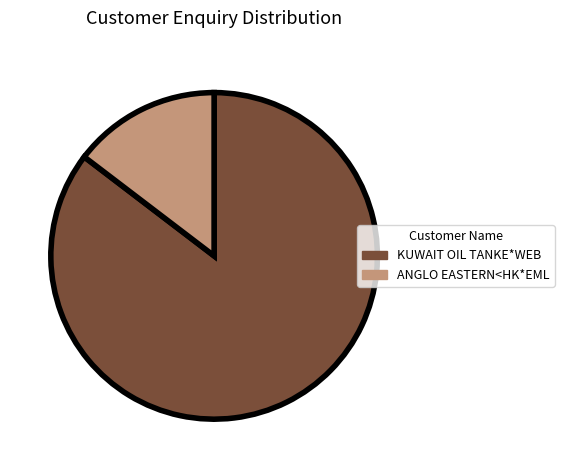

Is the sum of ANGLO EASTERN<HK*EML and KUWAIT OIL TANKE*WEB greater than half?

Yes